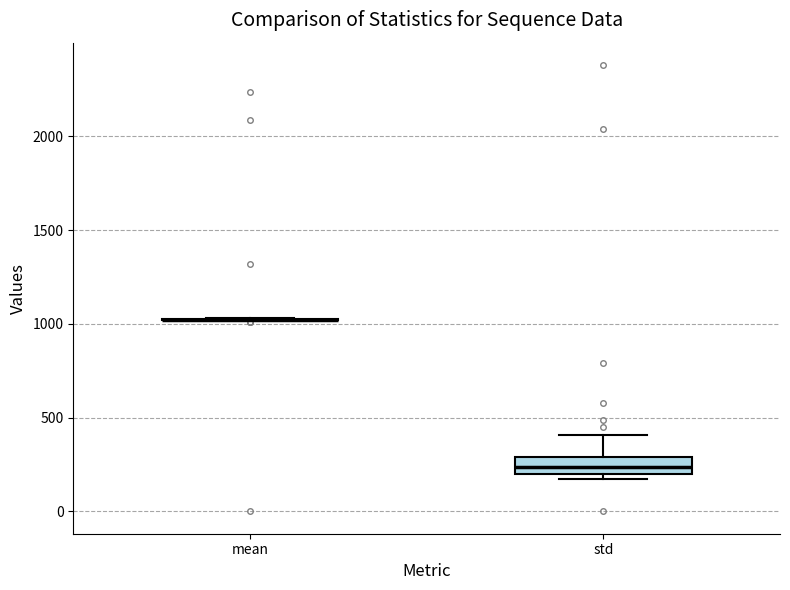

Which box is the tallest, from its lower edge to its upper edge?

std